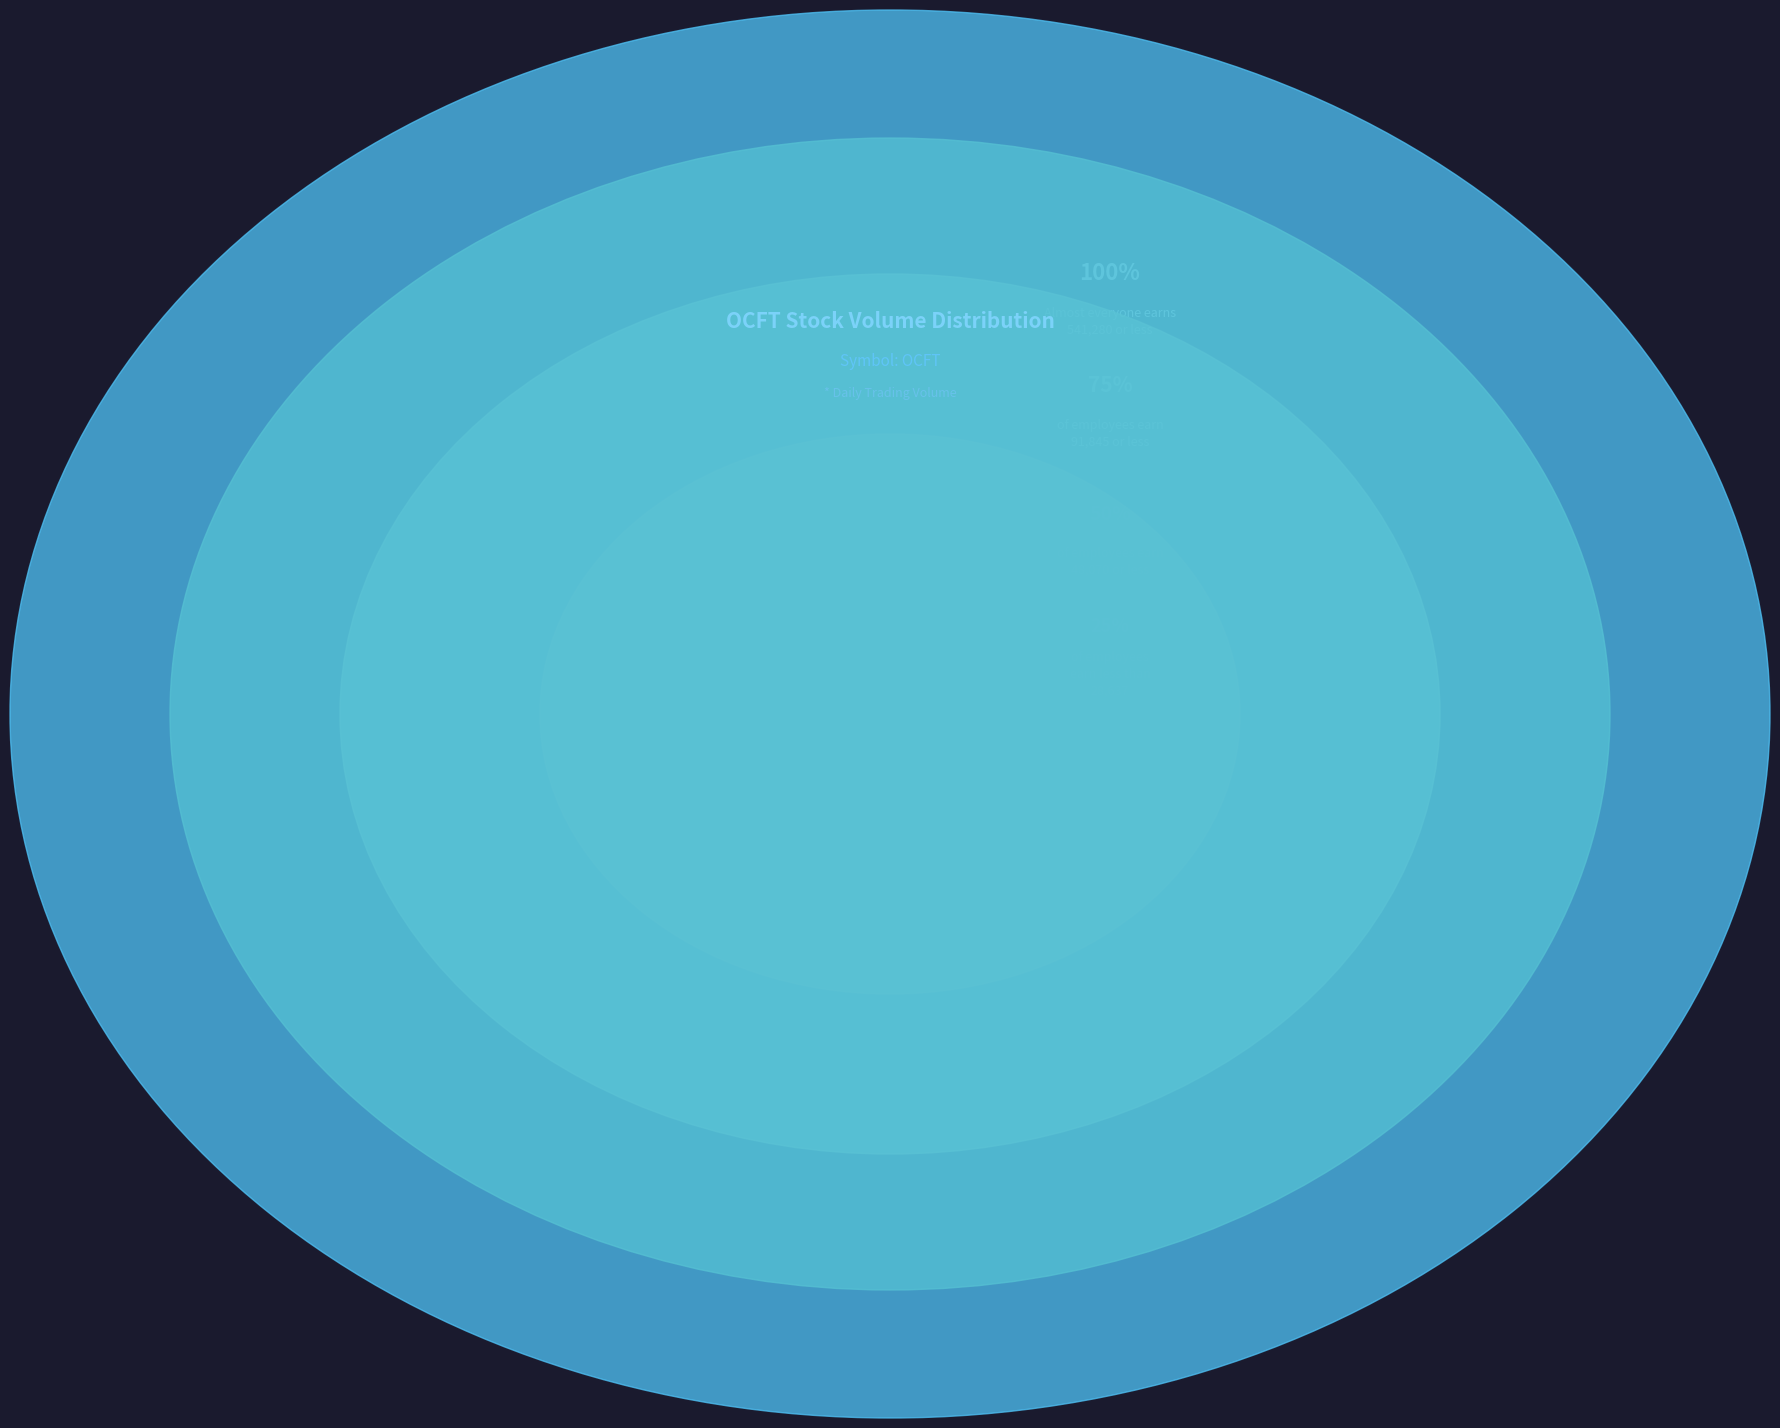

To the nearest percent, what is the difference between the largest and smallest slice percentages?

47%